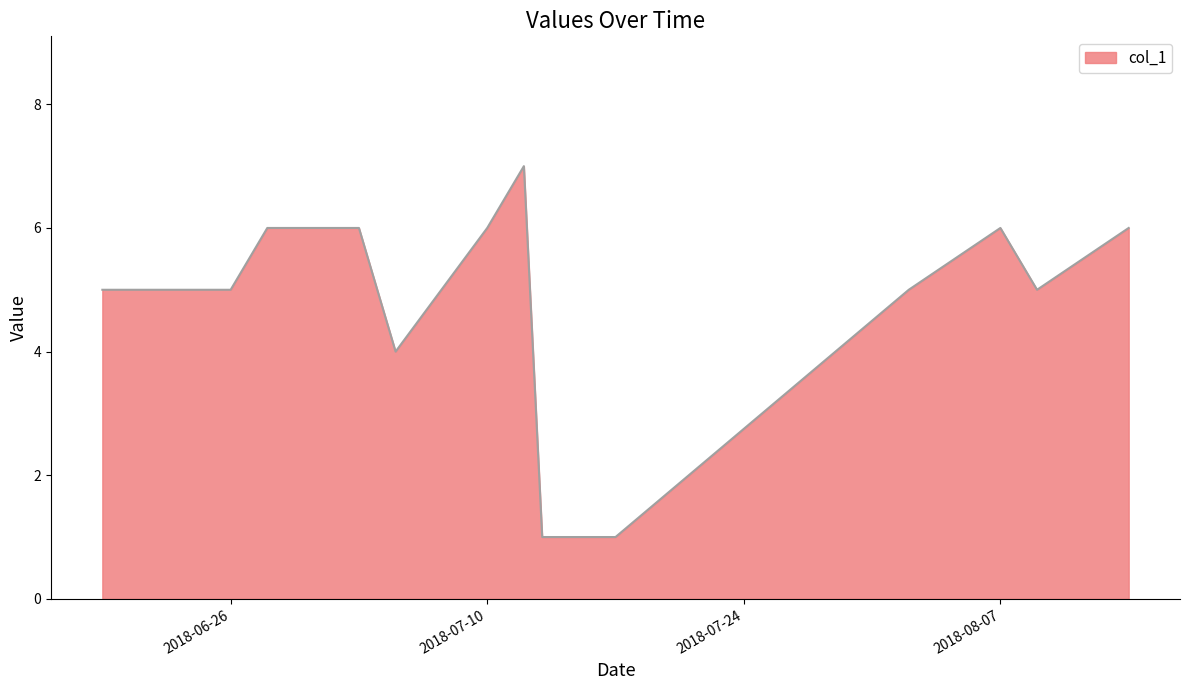

What is the maximum value shown in the chart?

7